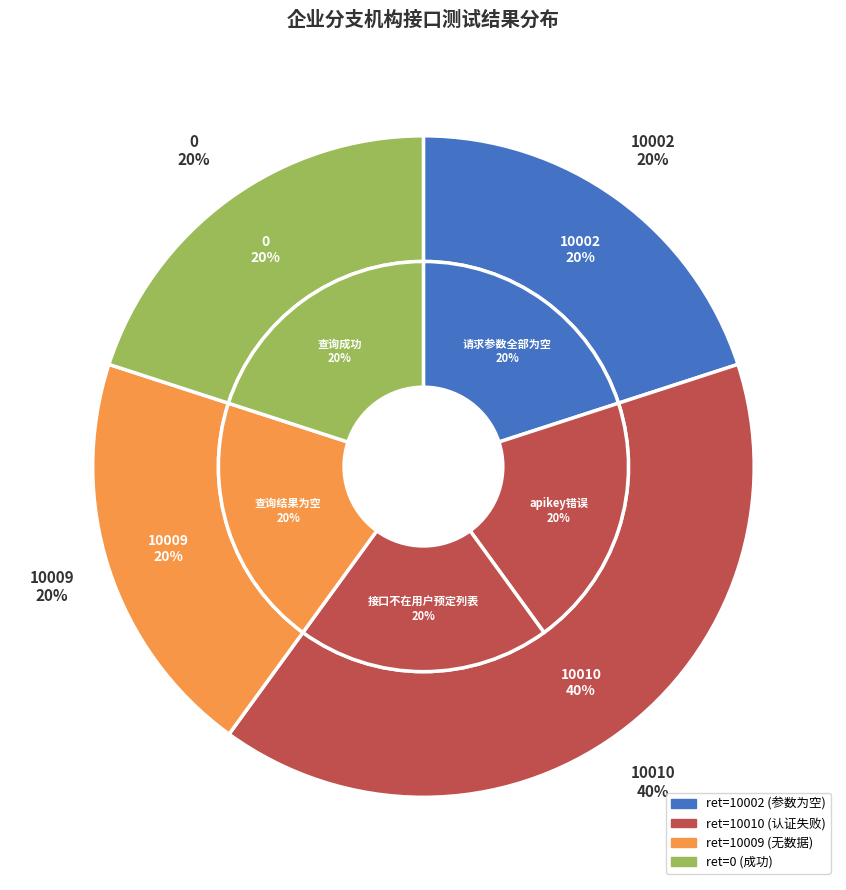

Combined, do 企业分支机构-查询成功 and 企业分支机构-apikey错误 account for over 50%?

No